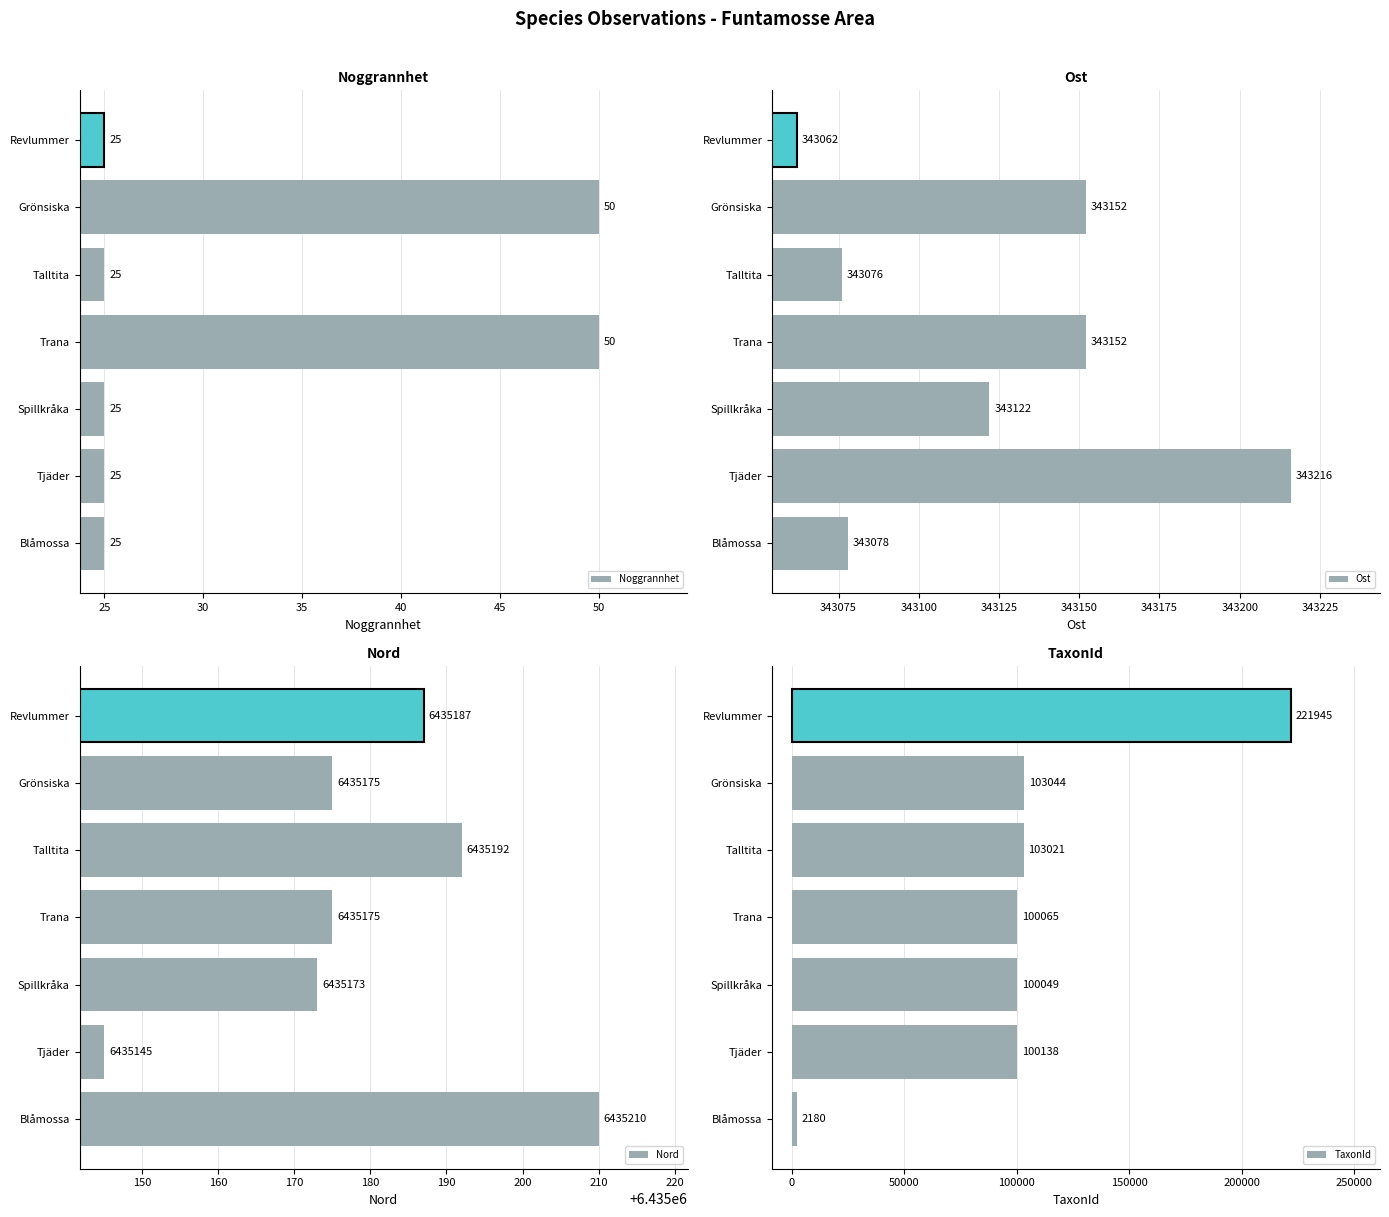

How many categories are shown in the chart?

7